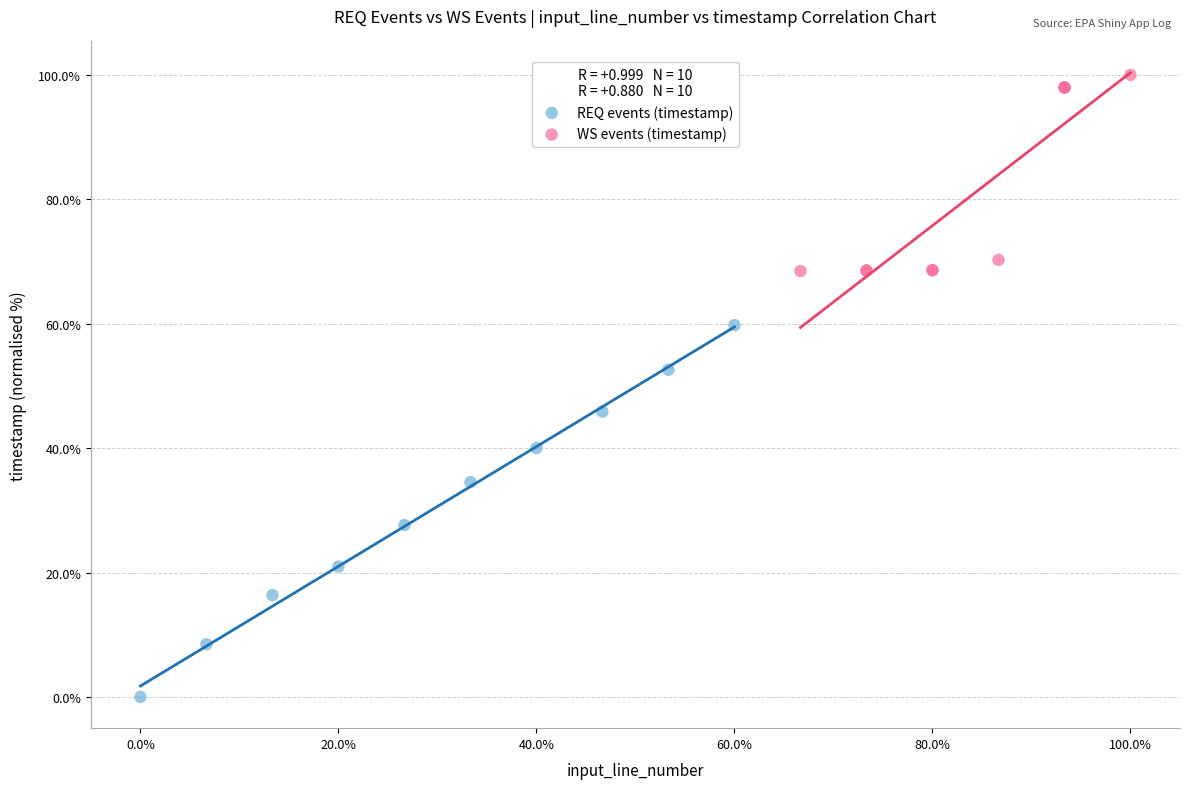

Which series contains the lowest Y value?

REQ events (timestamp)